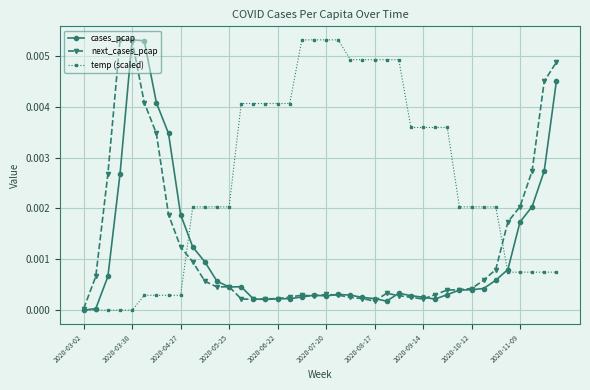

Which series has the largest total across all categories?

temp (scaled)